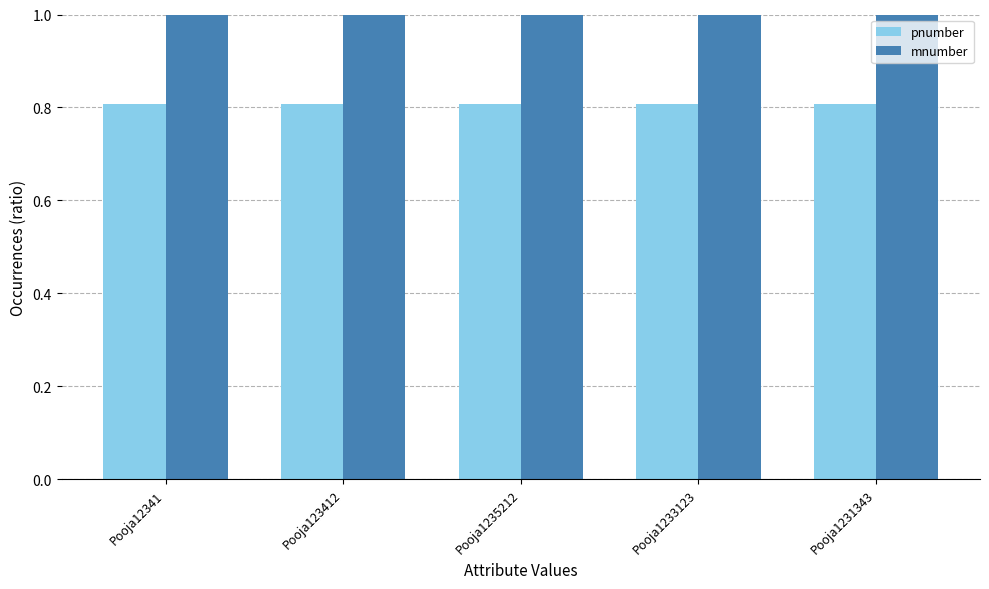

What is the greatest value displayed?

1.0